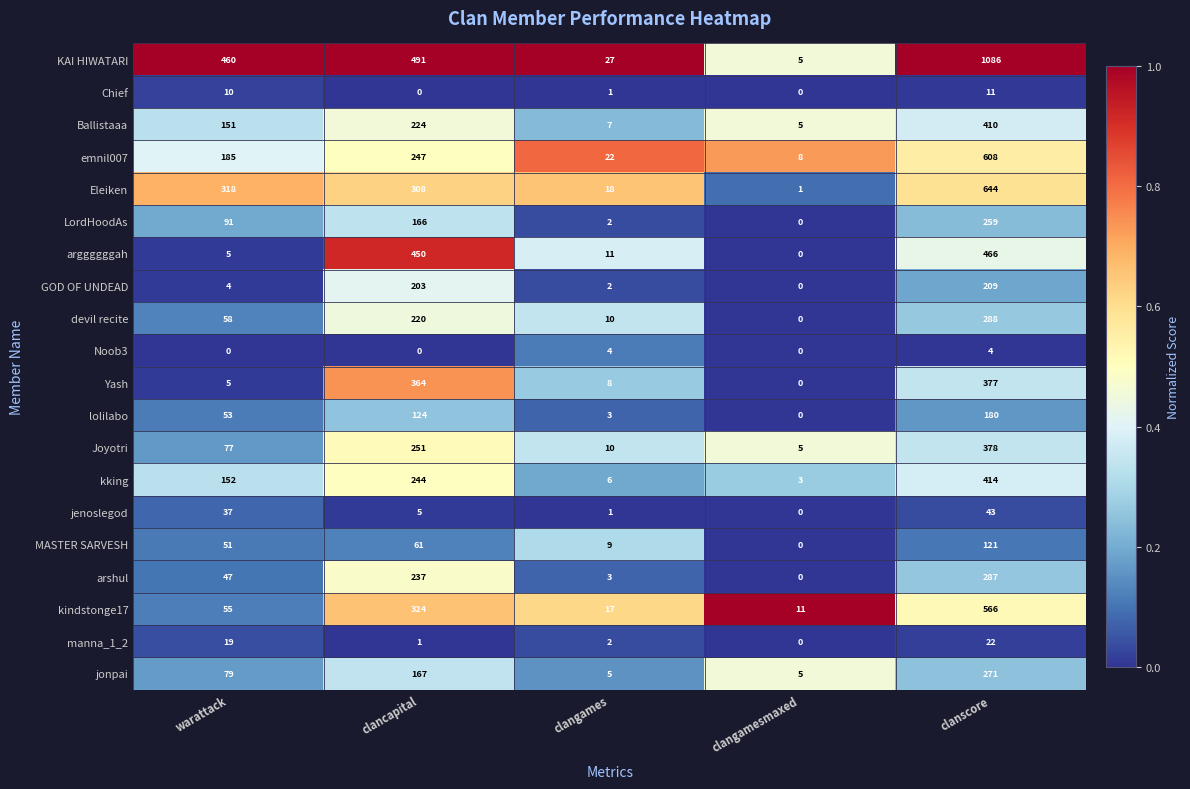

Which series changed the most between clangames and clangamesmaxed?

KAI HIWATARI